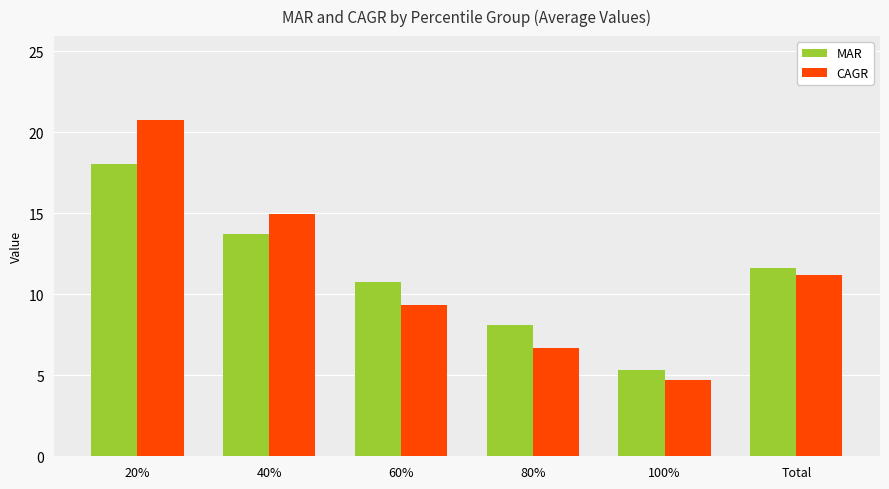

What is the maximum value shown in the chart?

20.7